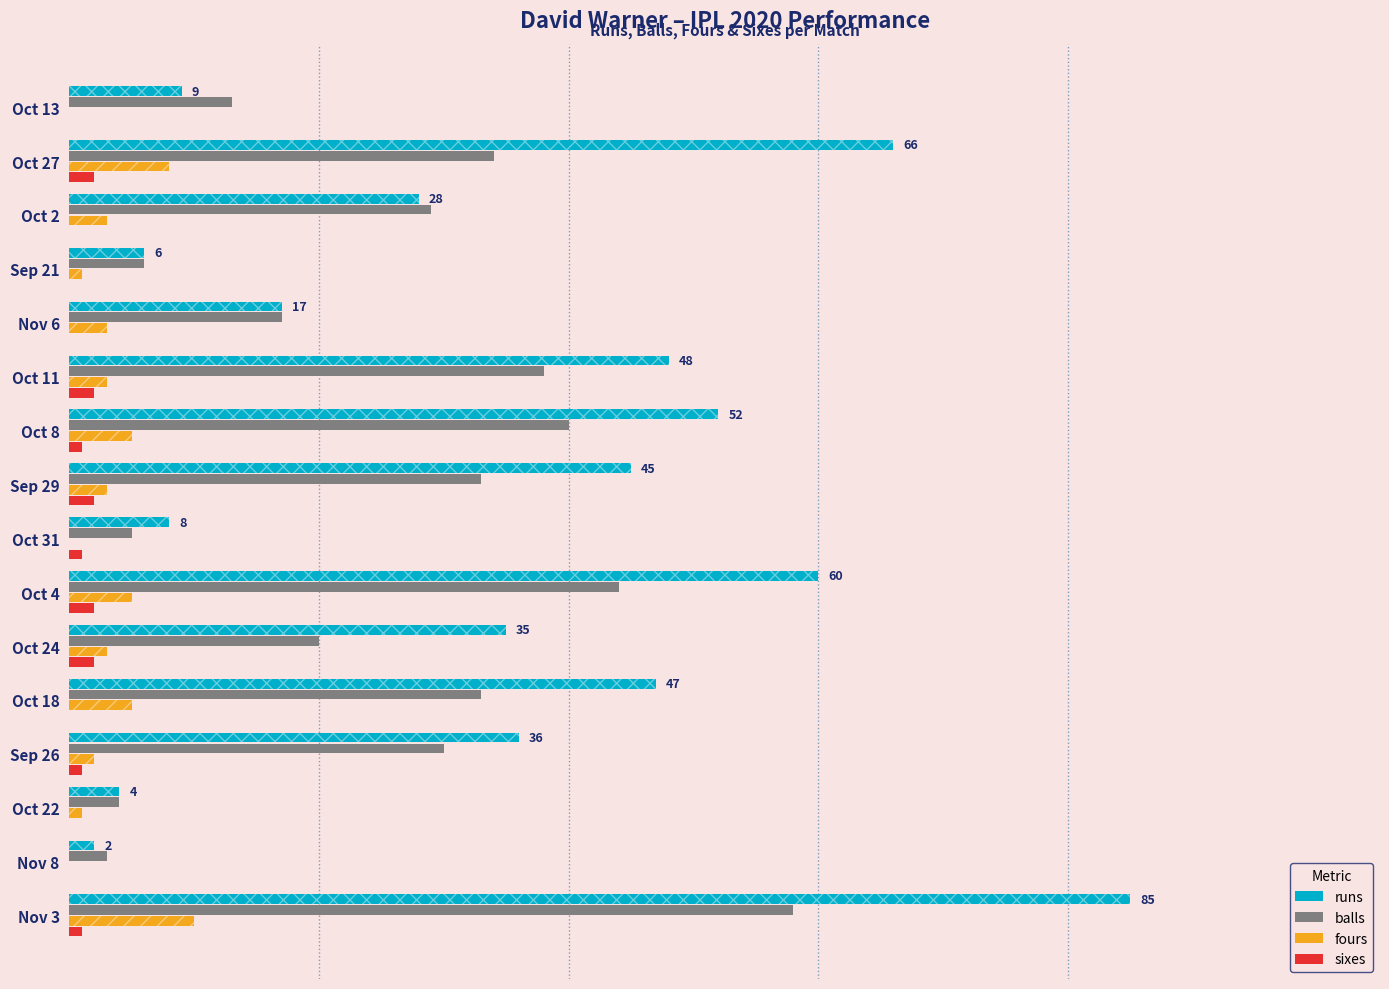

What is the value of the runs bar at the 14th from the left?

28